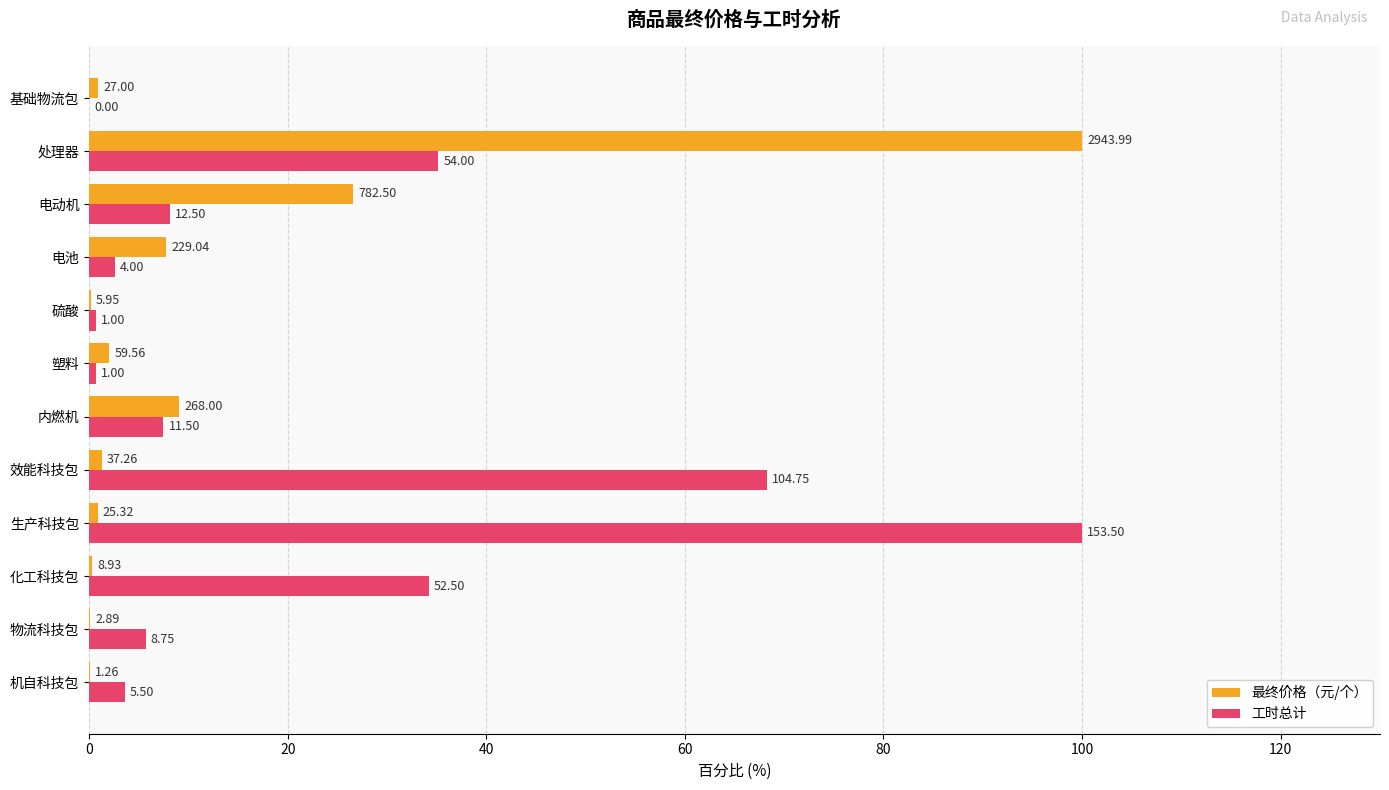

What are all the series names shown in the legend?

最终价格（元/个）, 工时总计